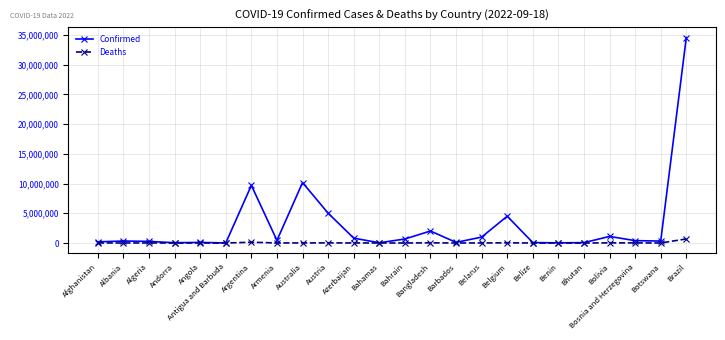

Which series has the widest spread of values?

Confirmed